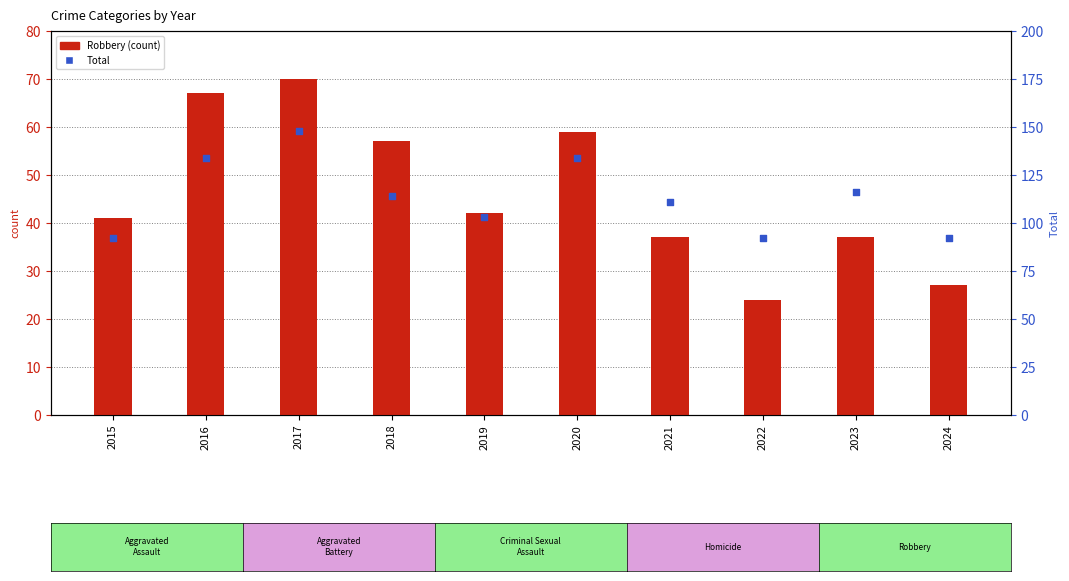

Which series has the widest spread of Y values?

Total